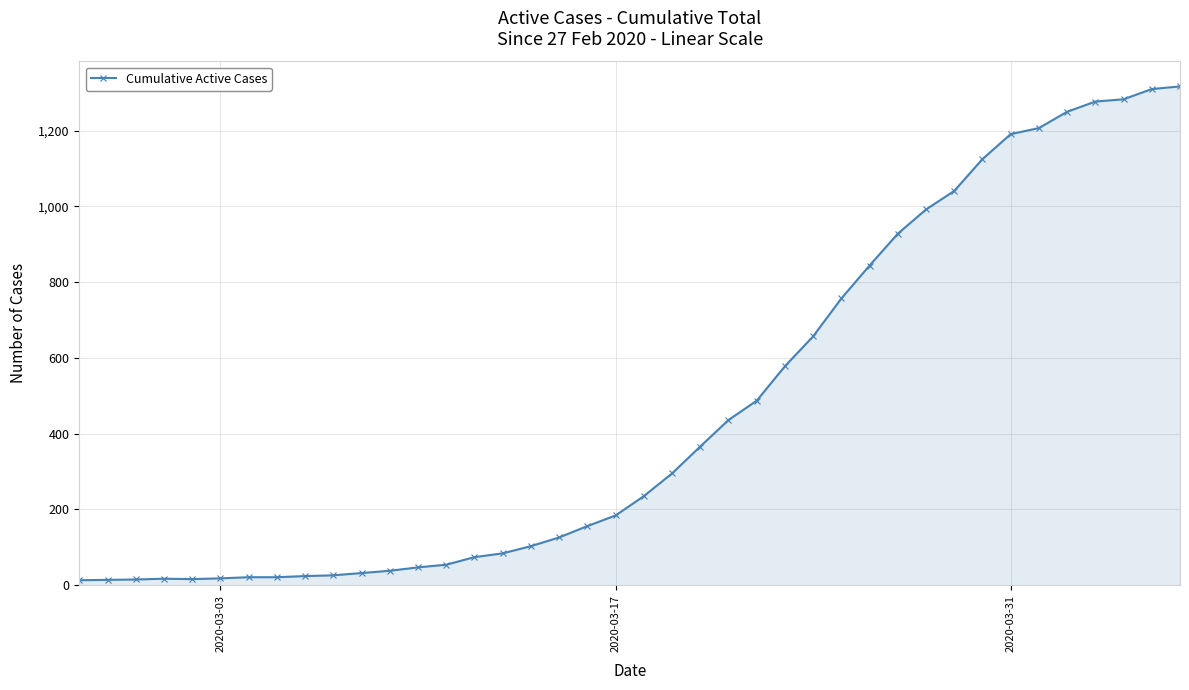

What is the average value?

466